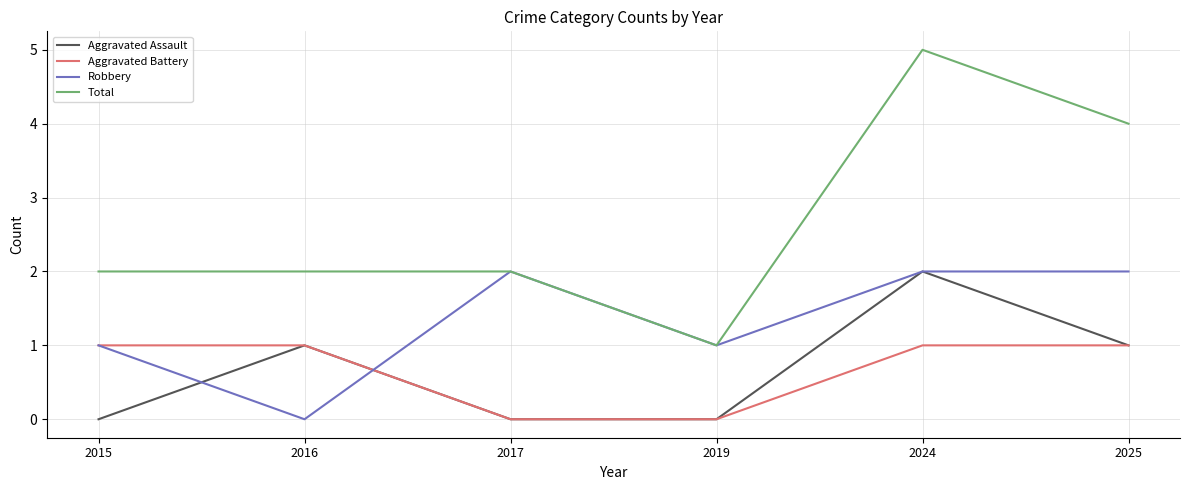

True or false: Total has more than 0 points higher than both neighbors.

True